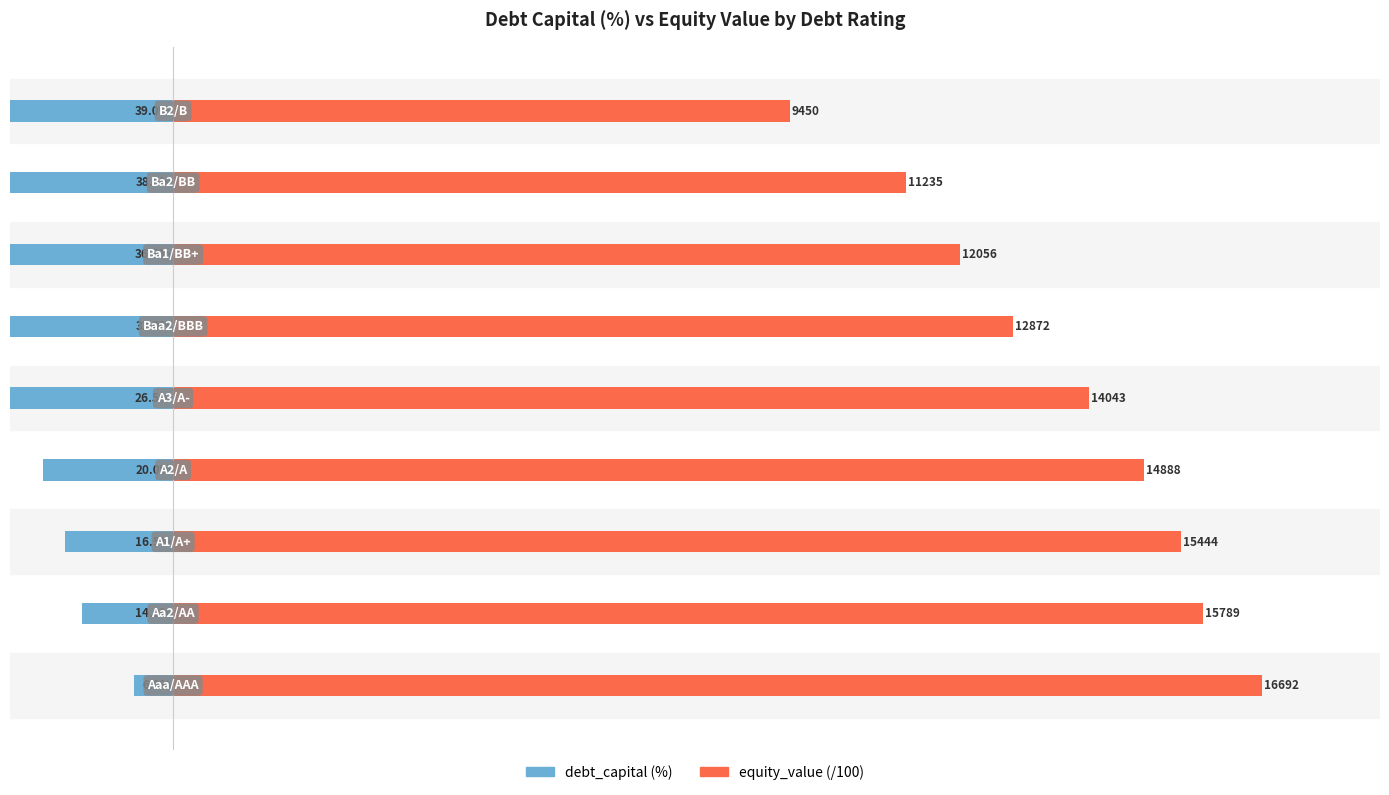

Reading left to right, transcribe all the data shown in this chart.

debt_capital: -6.0	-14.0	-16.5	-20.0	-26.5	-33.0	-36.5	-38.0	-39.0
equity_value (x100): 166.9	157.9	154.4	148.9	140.4	128.7	120.6	112.3	94.5